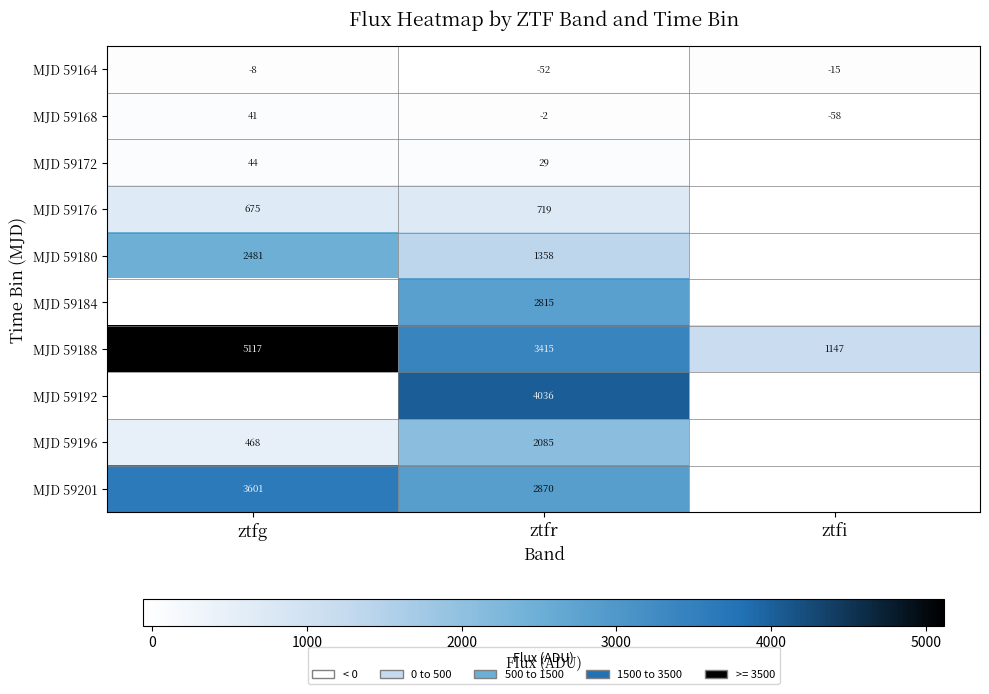

List the labels in order of MJD 59168 value, smallest first.

ztfi, ztfr, ztfg